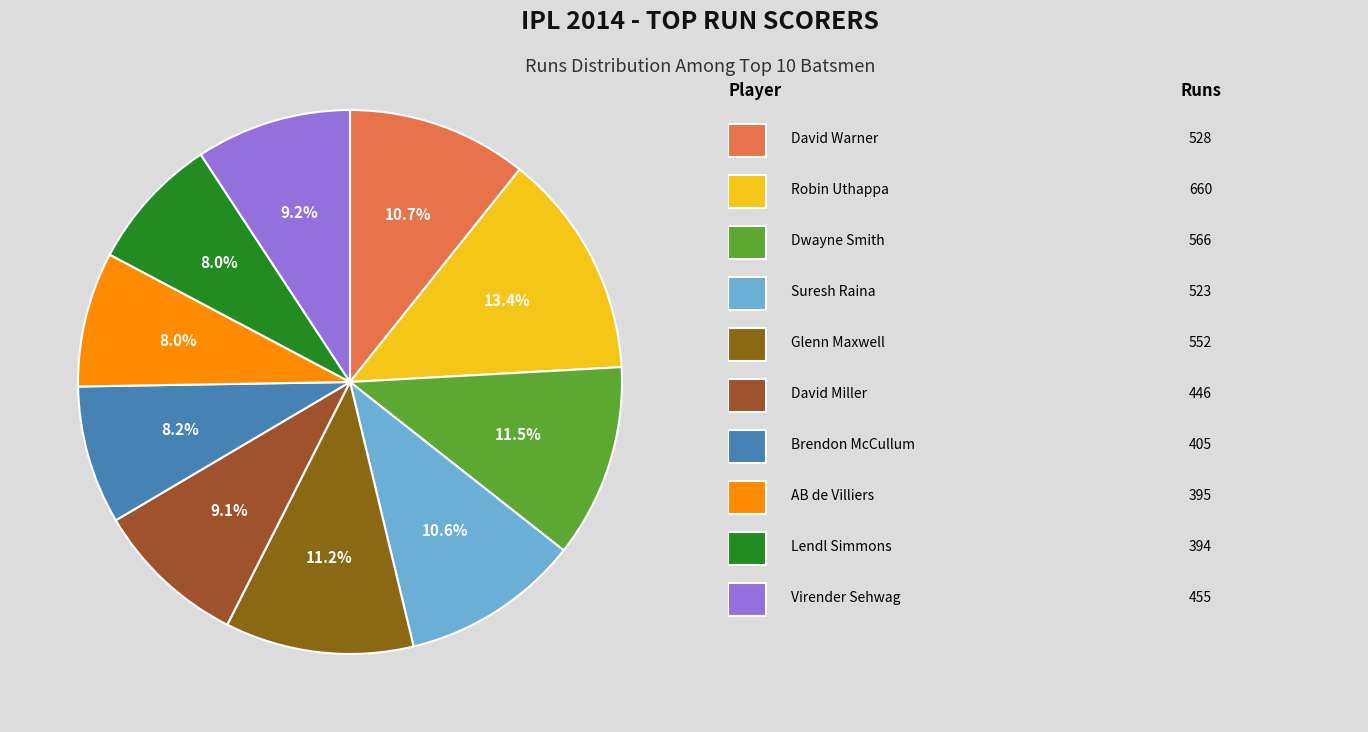

How many segments does this pie chart have?

10